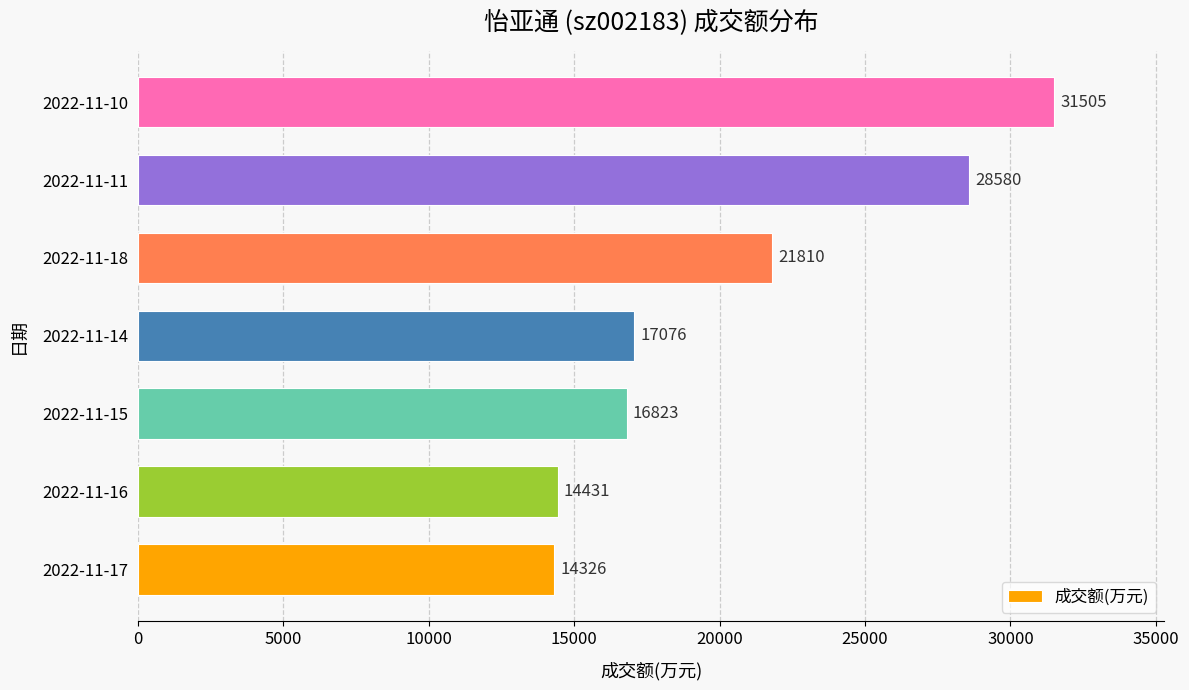

What is the change in value from 2022-11-18 to 2022-11-11?

+6770